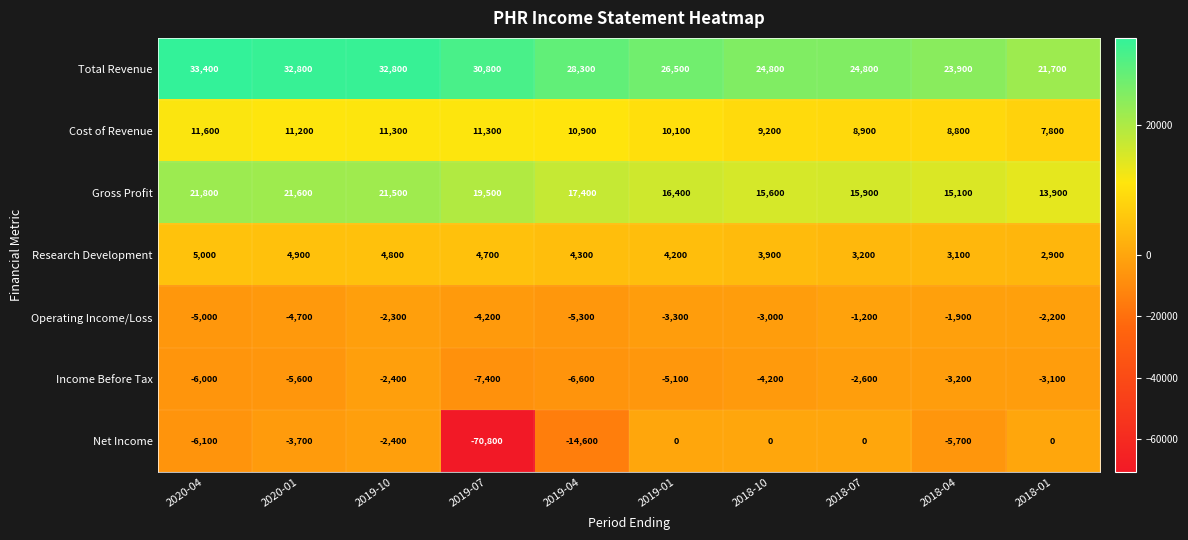

Which series has the largest total across all categories?

Total Revenue